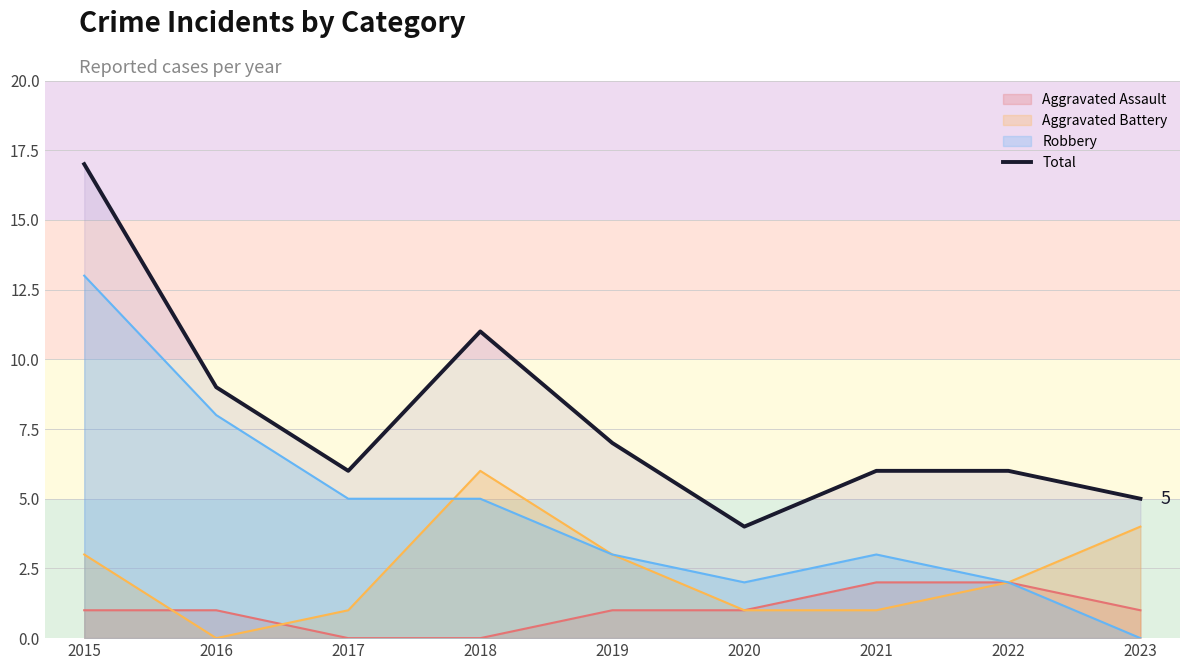

Does the chart display data point markers on the line(s)?

No